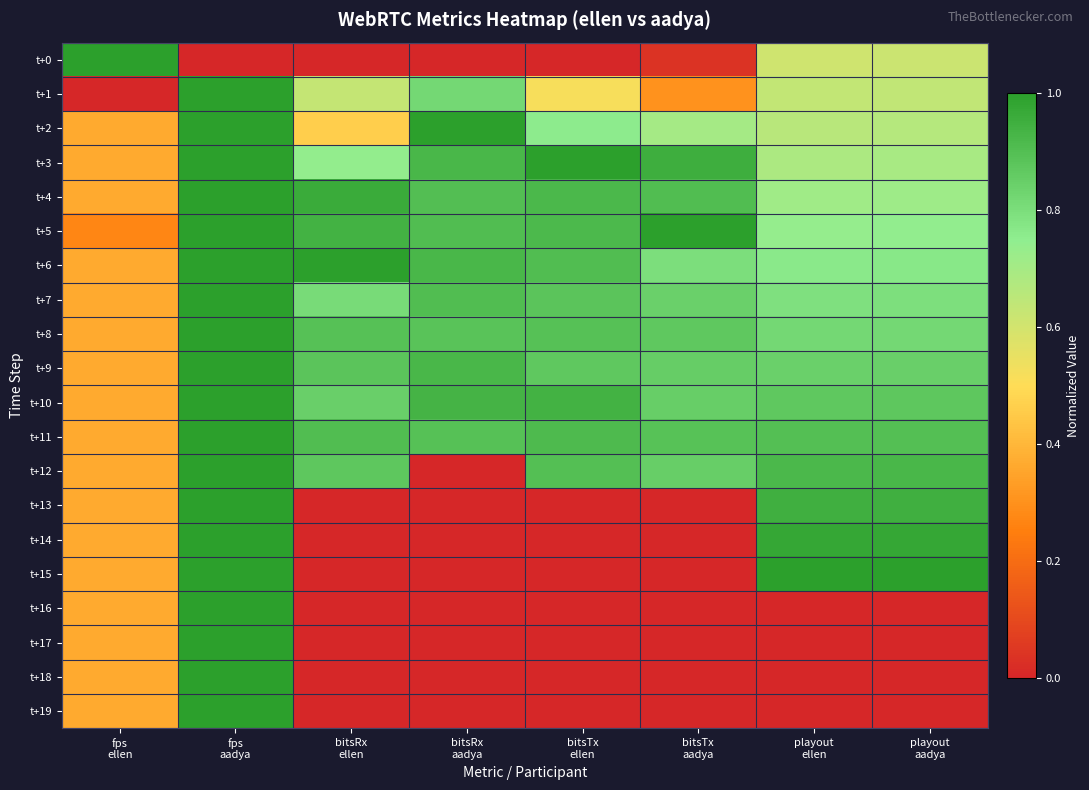

Which has a higher value, bitsTx
aadya or bitsRx
ellen?

bitsTx
aadya